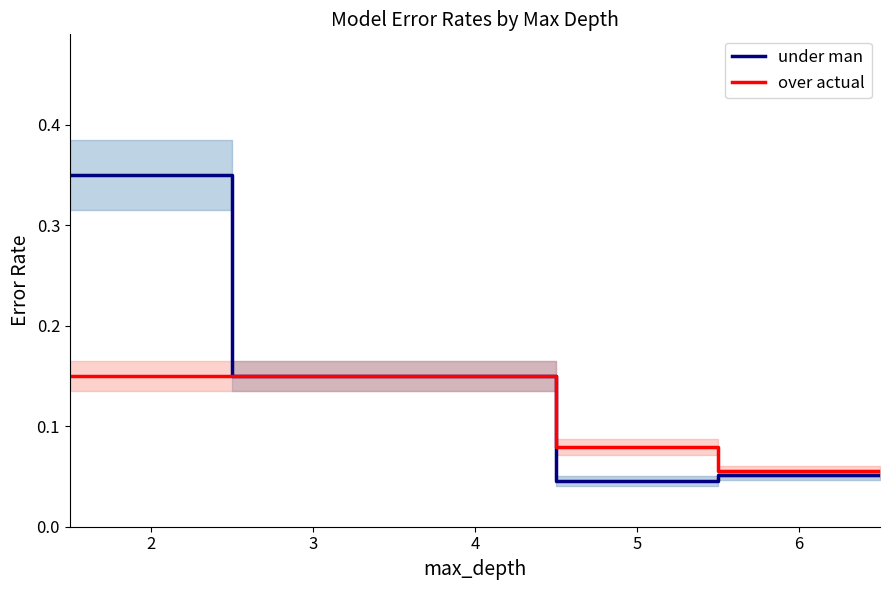

What is the lowest value of the over actual series?

0.1